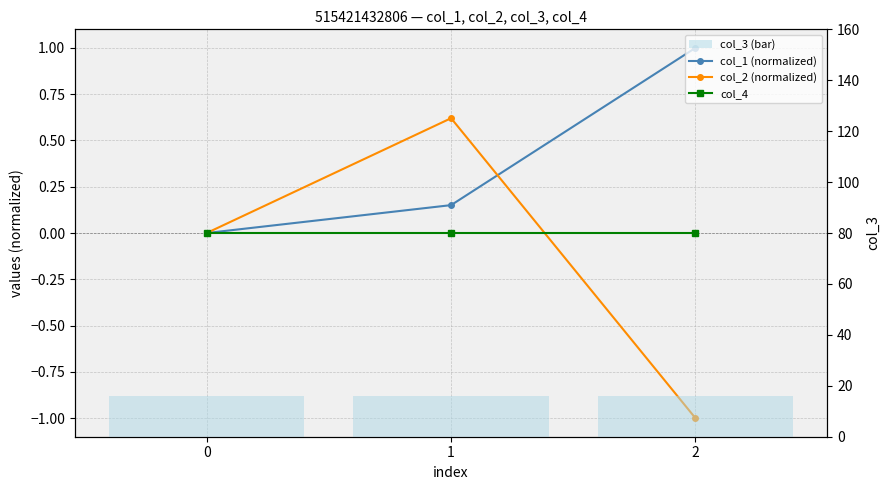

What is the greatest value displayed?

16.0